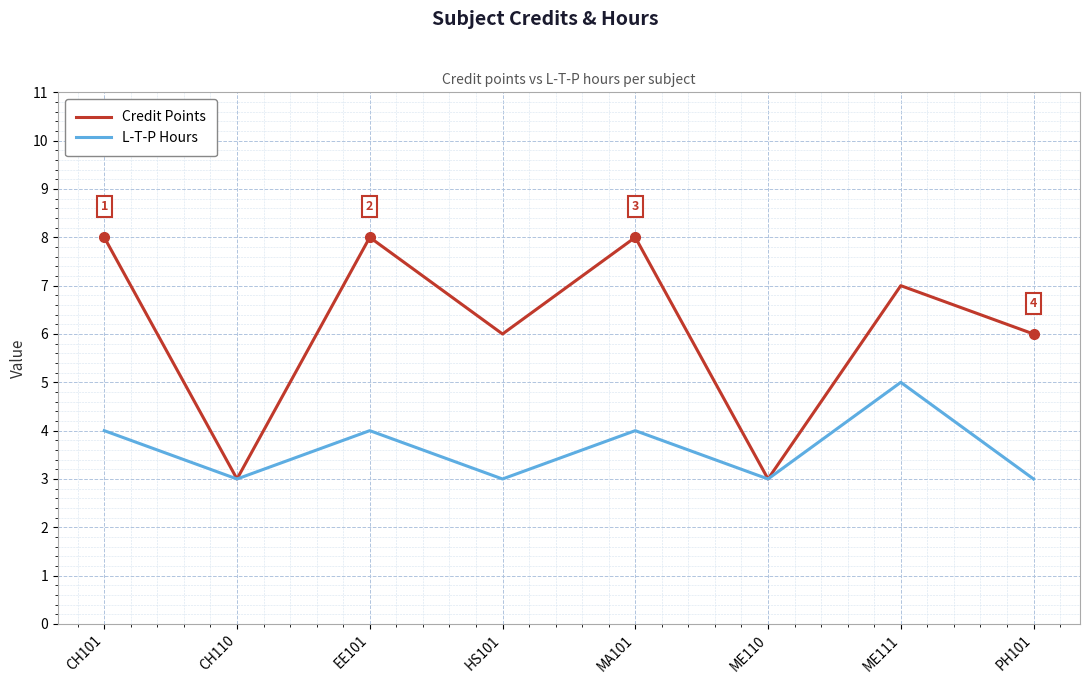

Is it true that Credit Points equals 14 at EE101?

False